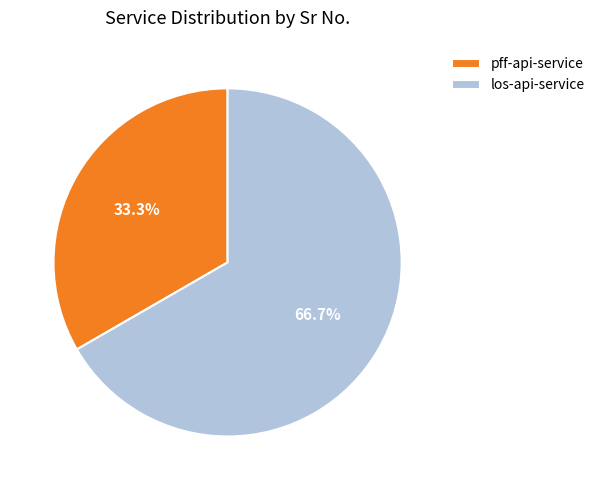

To the nearest percent, what is the average slice percentage?

50%